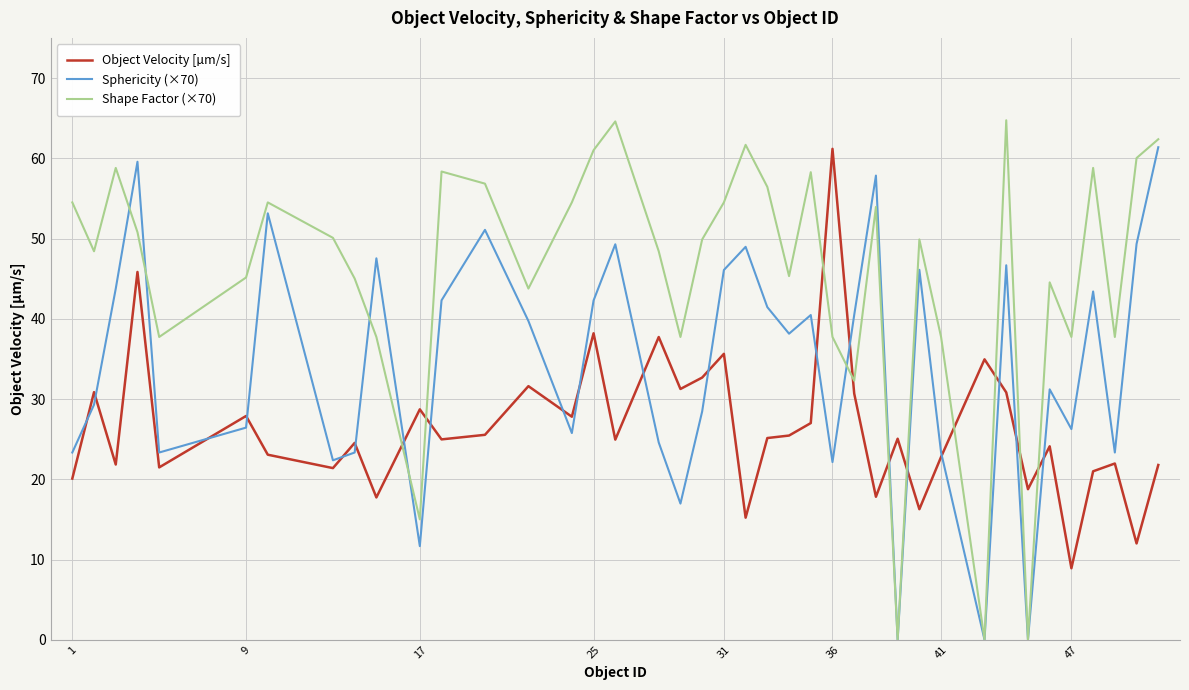

List the series in order of their overall mean, highest first.

Shape Factor (×70), Sphericity (×70), Object Velocity [µm/s]